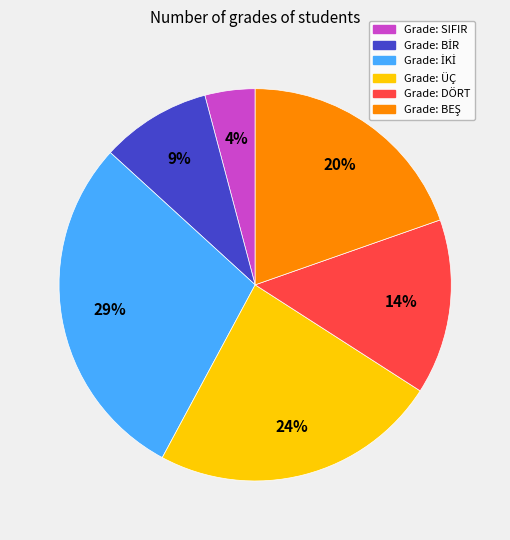

Is there a majority slice in this chart?

No